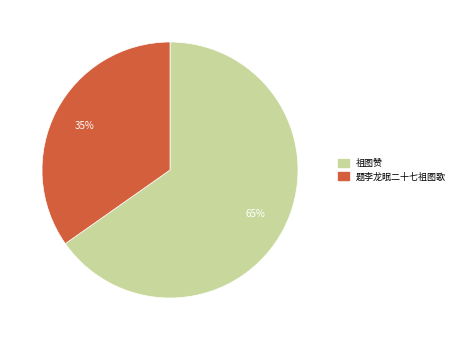

How many segments does this pie chart have?

2